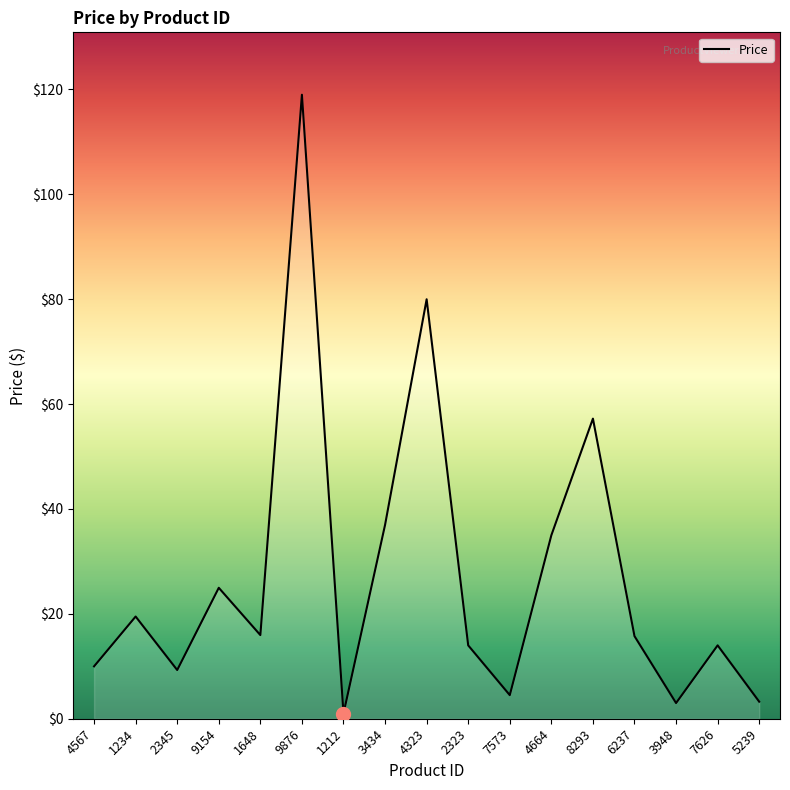

The chart shows a value of 14.0 at 7626. True or false?

True